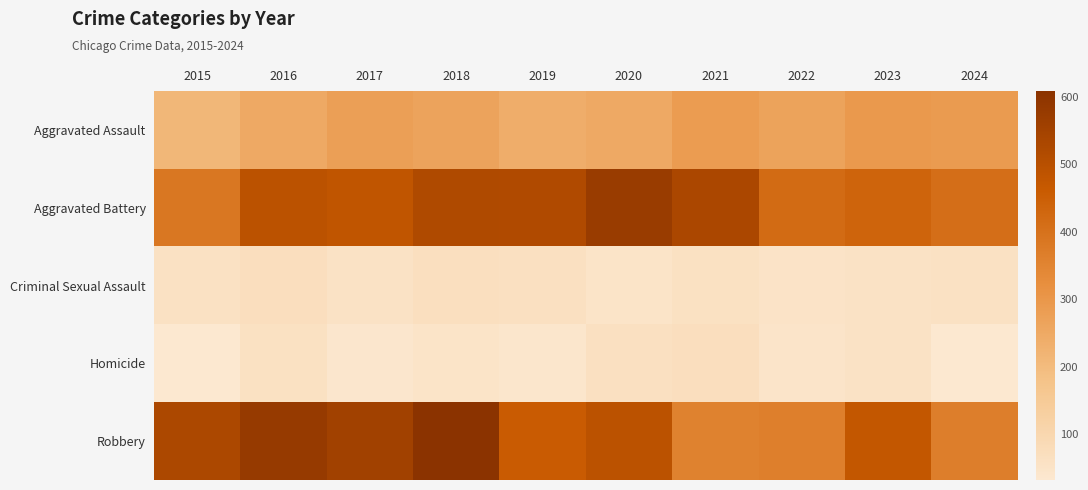

At how many categories does at least one series exceed 118?

10